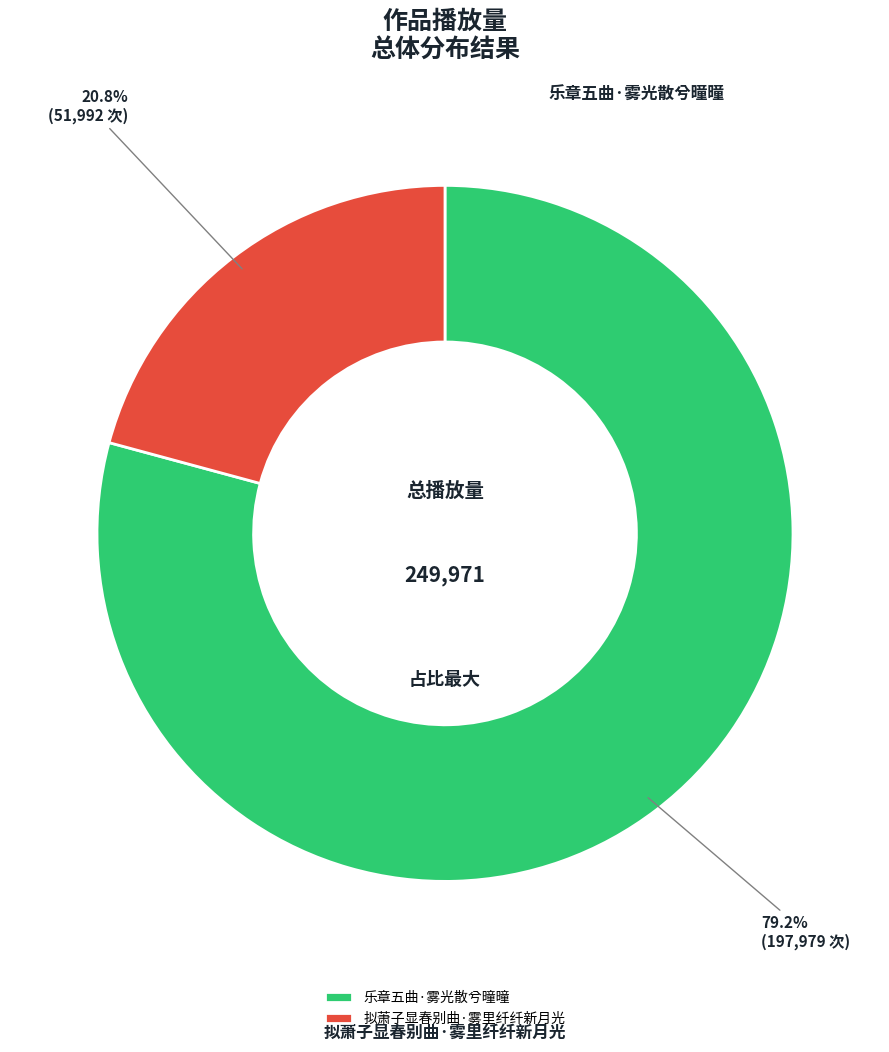

Rank the categories by value from highest to lowest.

乐章五曲·雾光散兮曈曈, 拟萧子显春别曲·雾里纤纤新月光